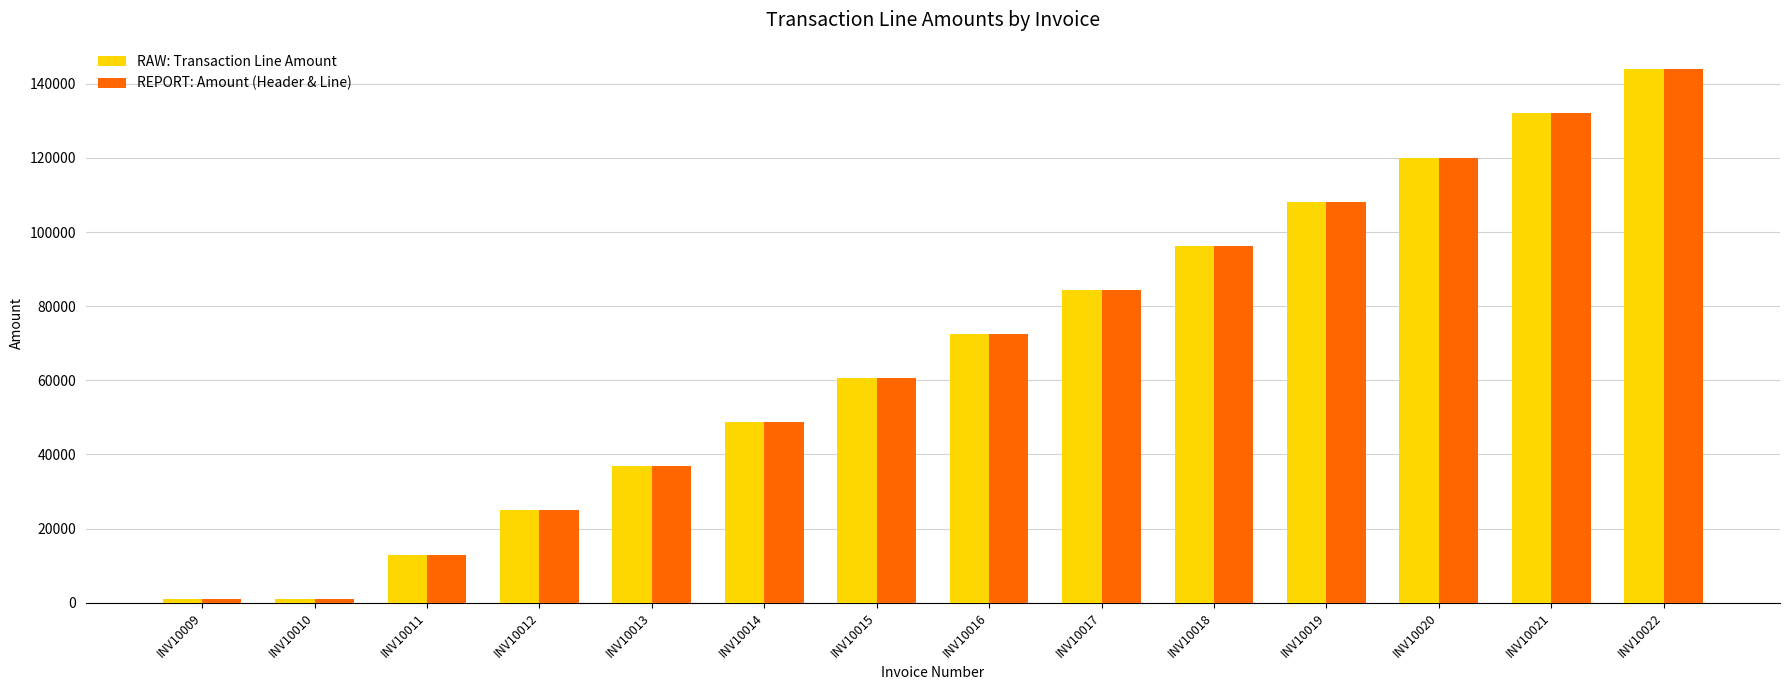

What value does the RAW: Transaction Line Amount series have at INV10010?

1100